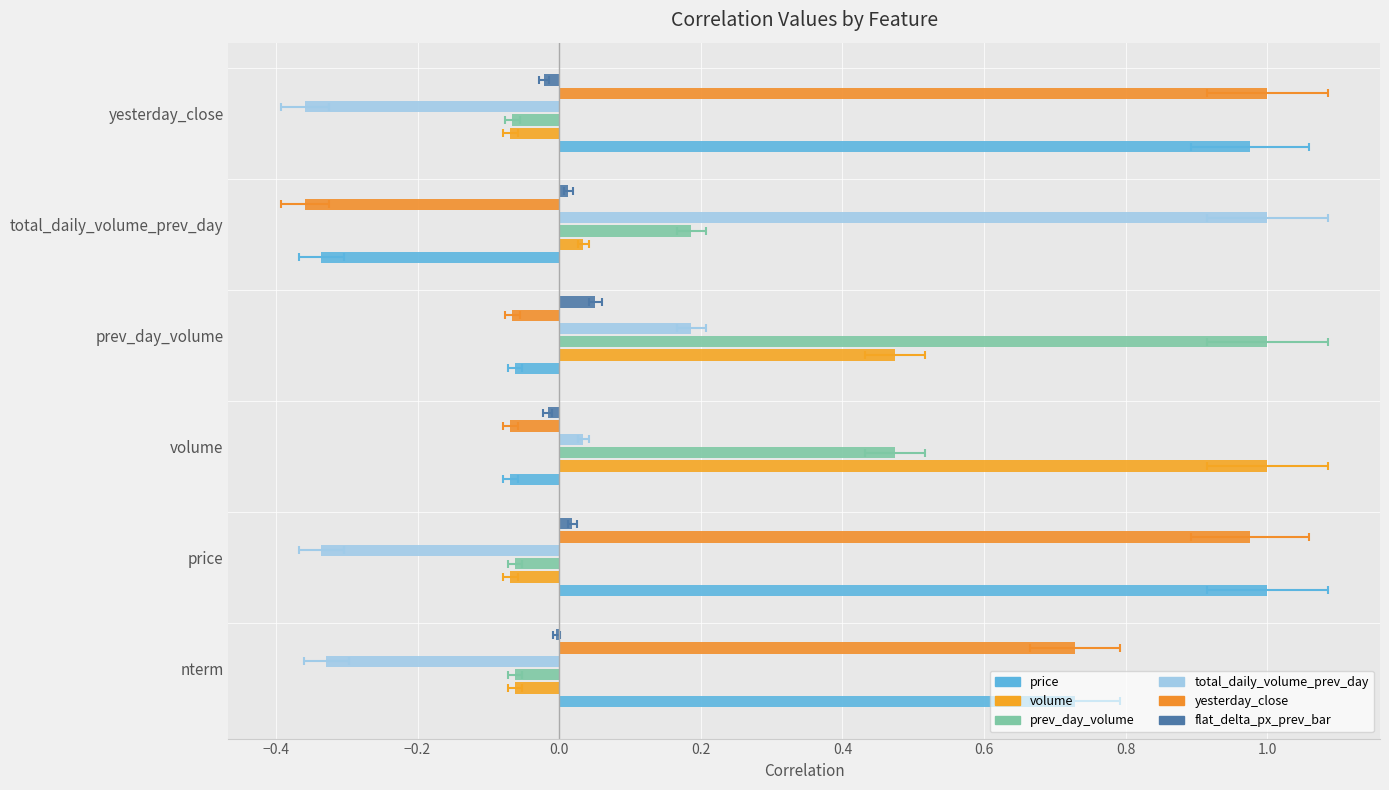

Which series changed the most between volume and prev_day_volume?

volume